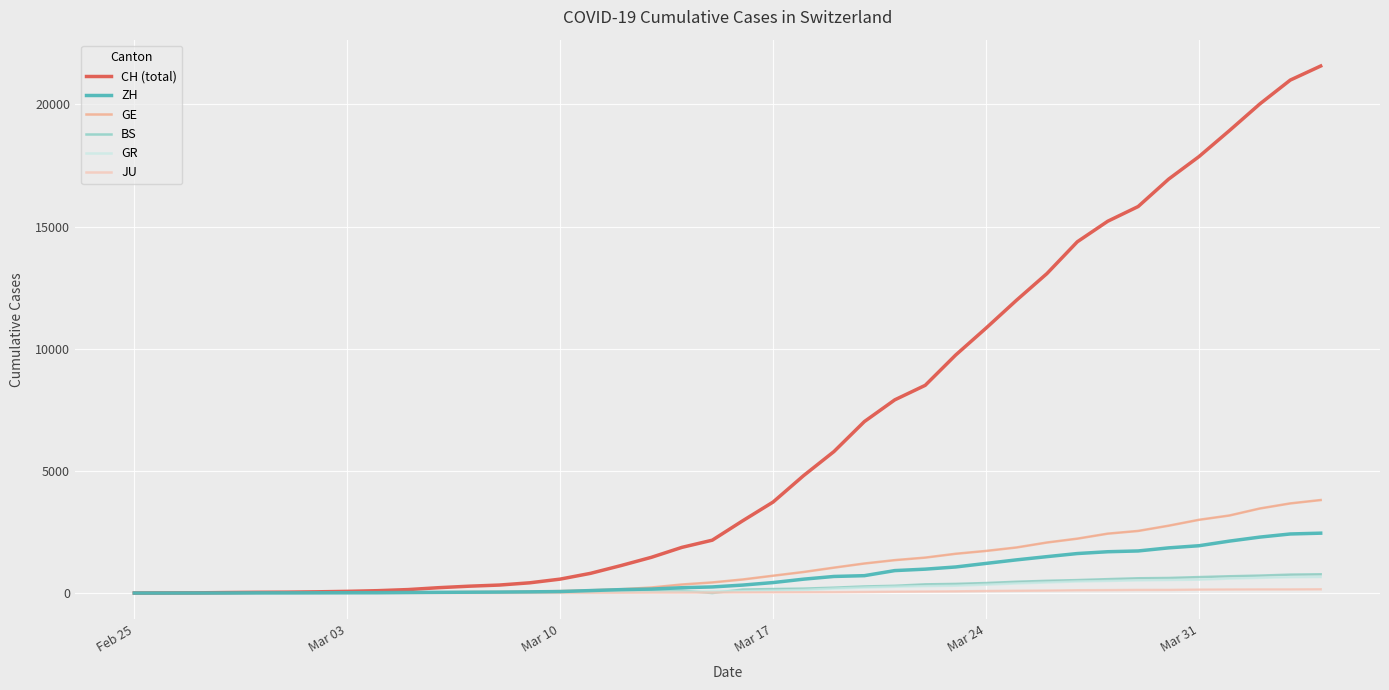

Which series has the widest spread of values?

CH (total)